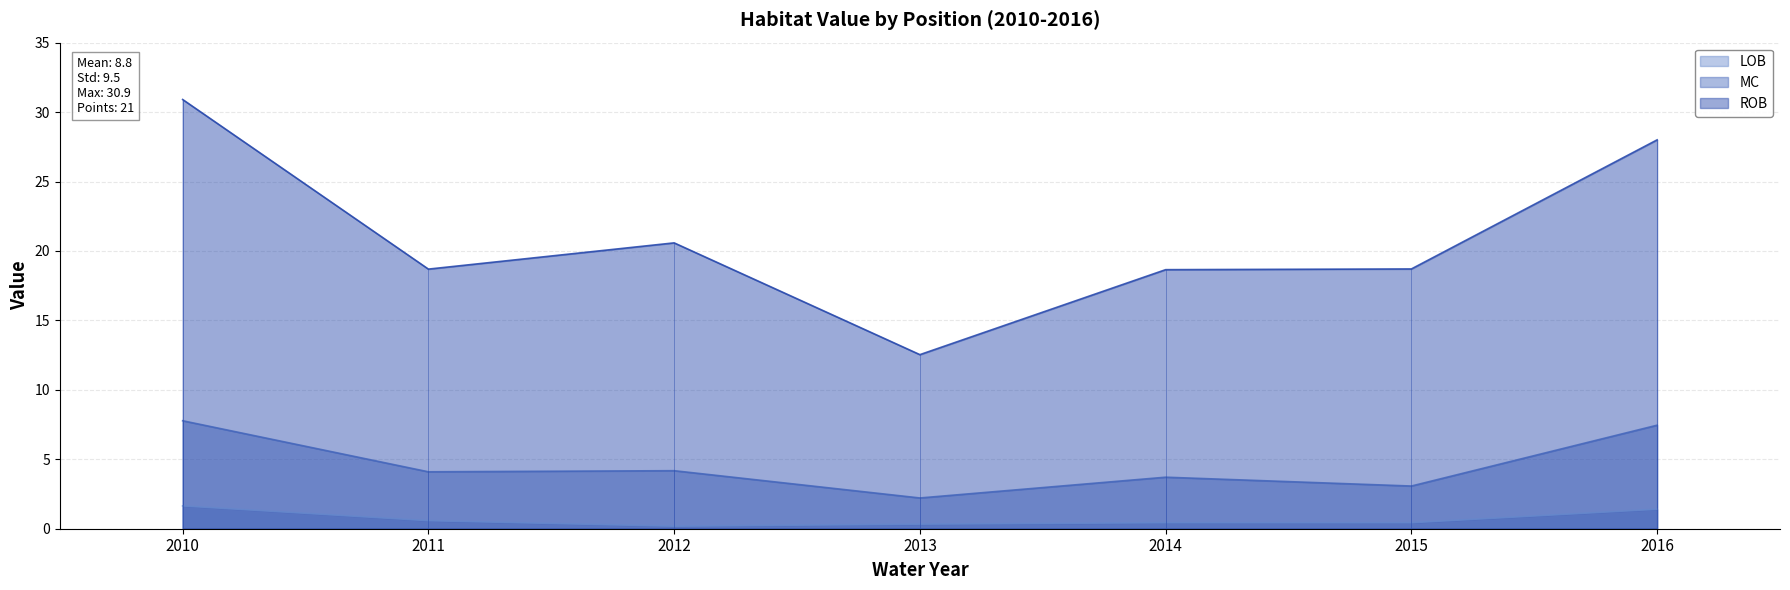

List the series in order of their peak value, highest first.

ROB, MC, LOB